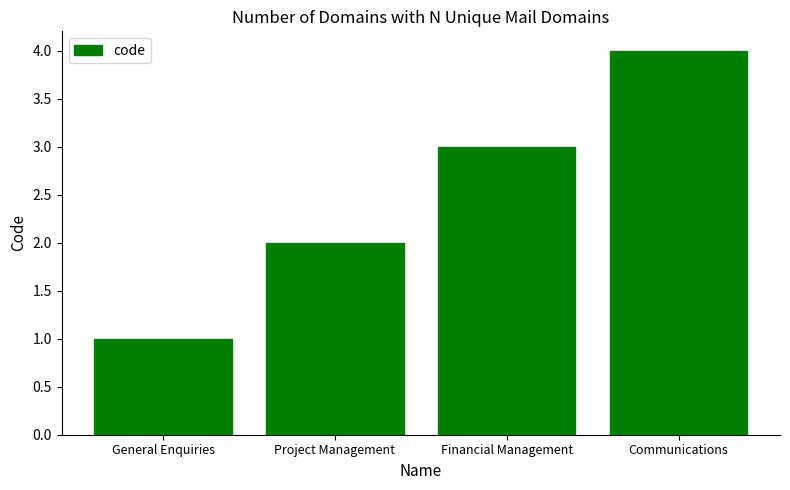

What value does the data have at Communications?

4